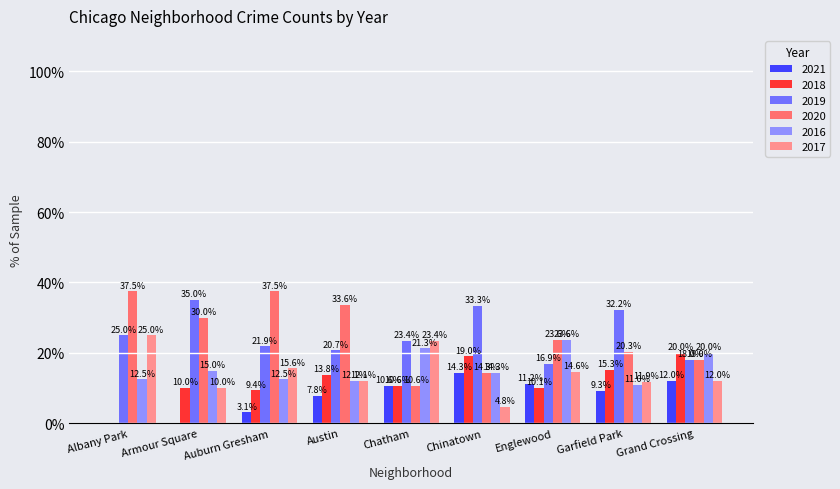

What is the sum of the 2016 values at Auburn Gresham and Chatham?

33.8